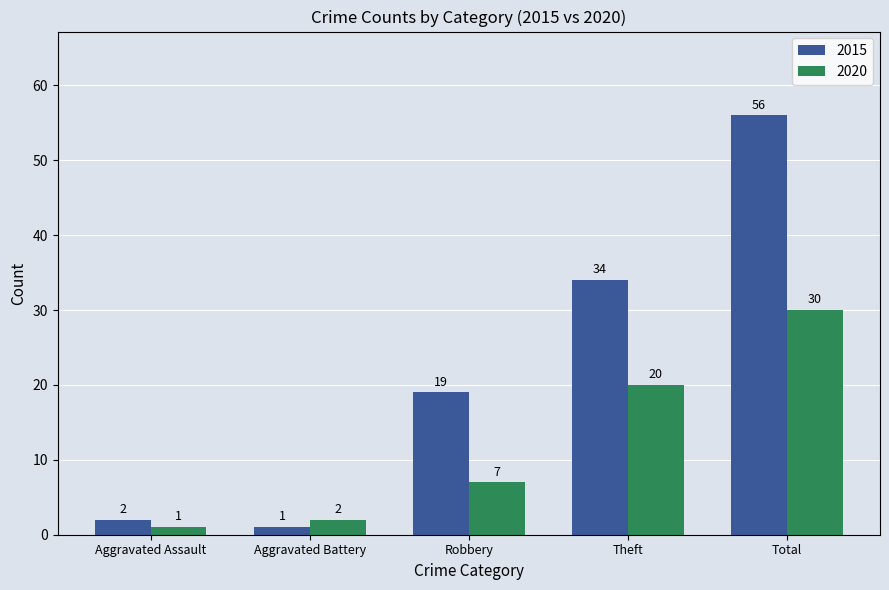

What is the maximum value for 2015?

56